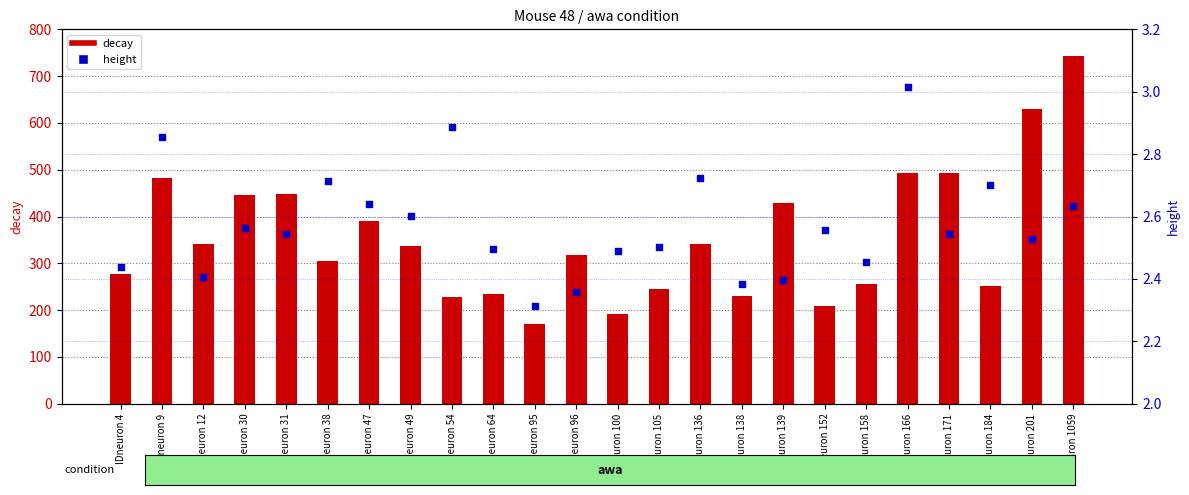

At which category is the sum across all series the highest?

IDneuron 1059